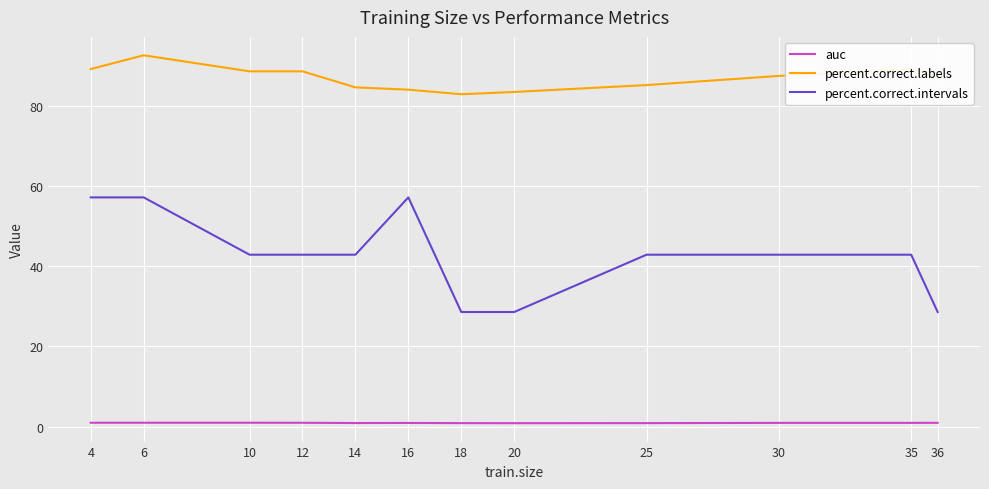

Does the chart have visible grid lines?

Yes